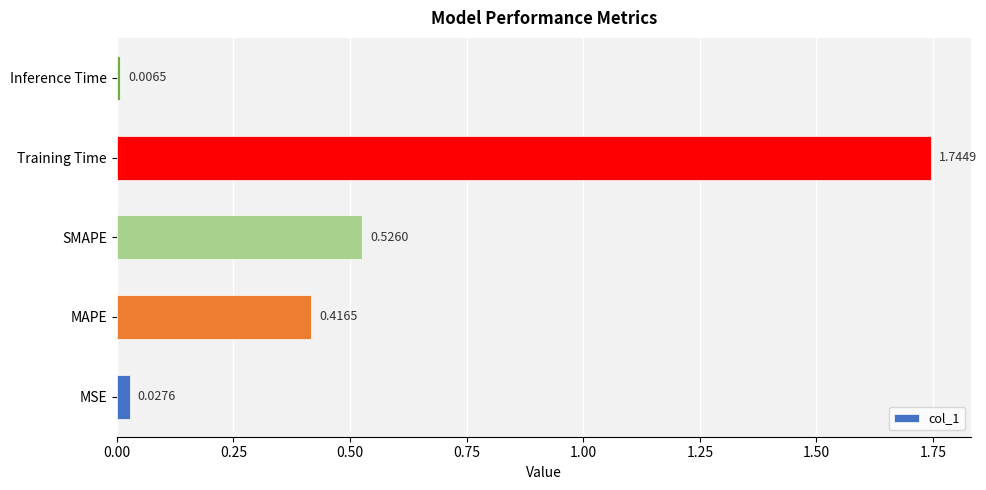

What is the sum of the values at MAPE and Training Time?

2.2